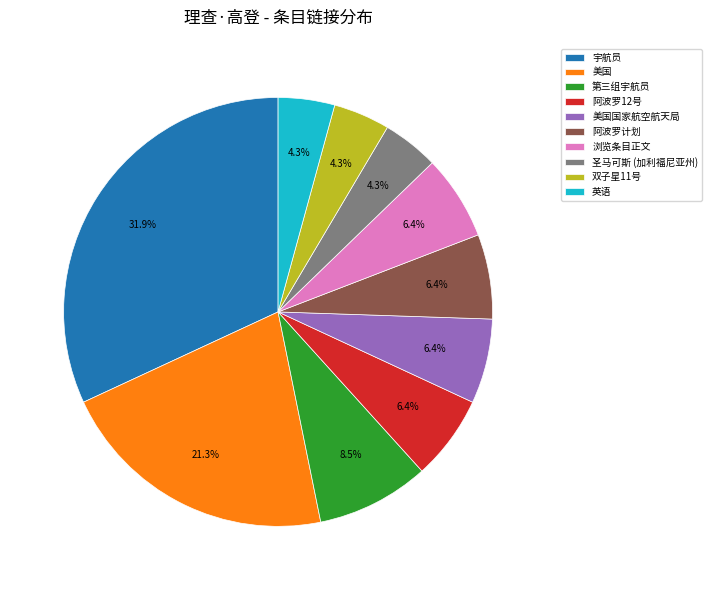

To the nearest percent, what percentage of the pie is 双子星11号?

4%